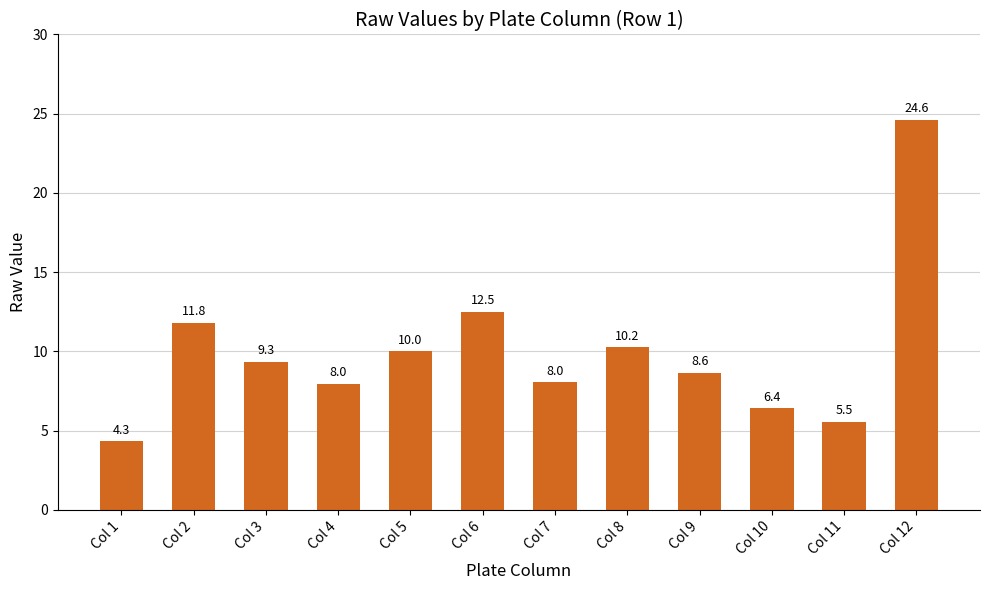

Reading left to right, list all the values displayed in this chart.

4.3	11.8	9.3	8.0	10.0	12.5	8.0	10.2	8.6	6.4	5.5	24.6